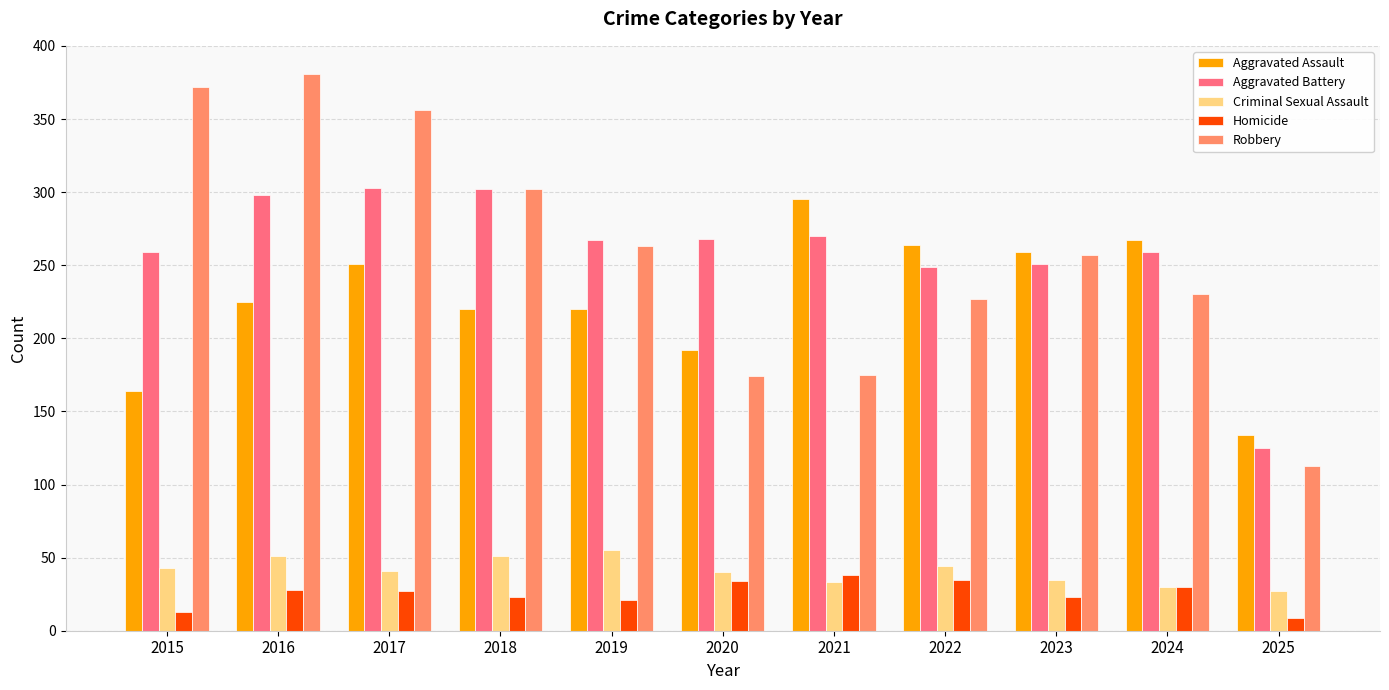

True or false: Aggravated Assault has a value of 164 at 2022.

False